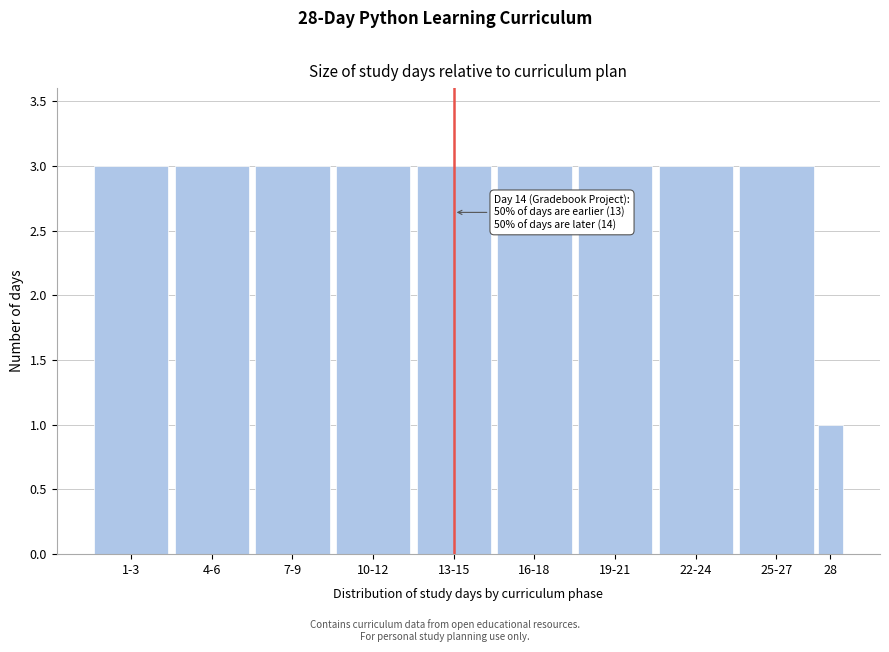

Reading left to right, what are all the values shown in this chart?

3	3	3	3	3	3	3	3	3	1